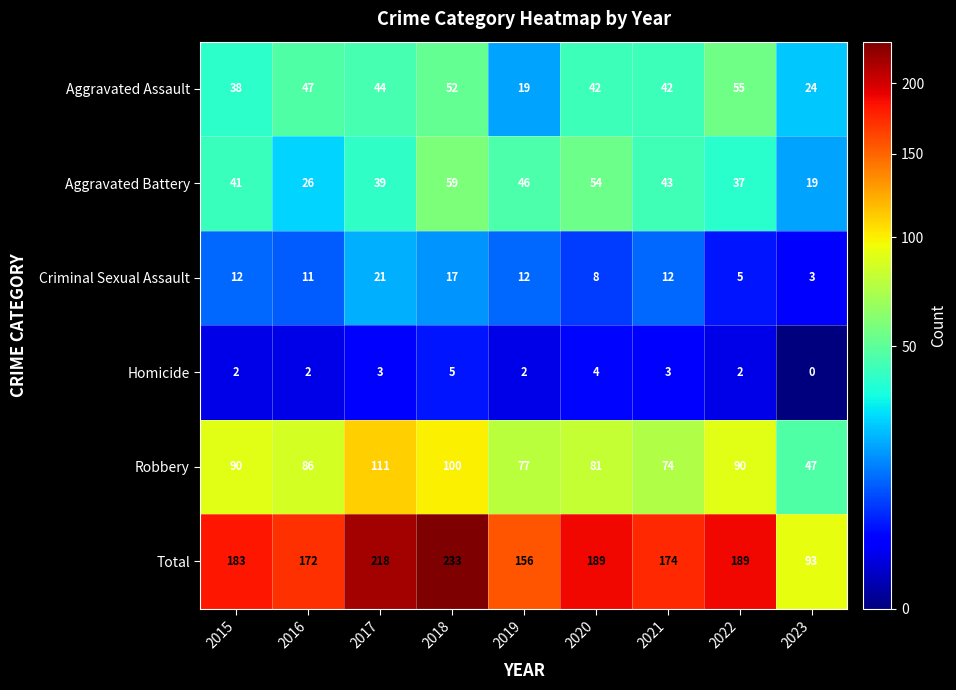

Count the number of data series in this chart.

6